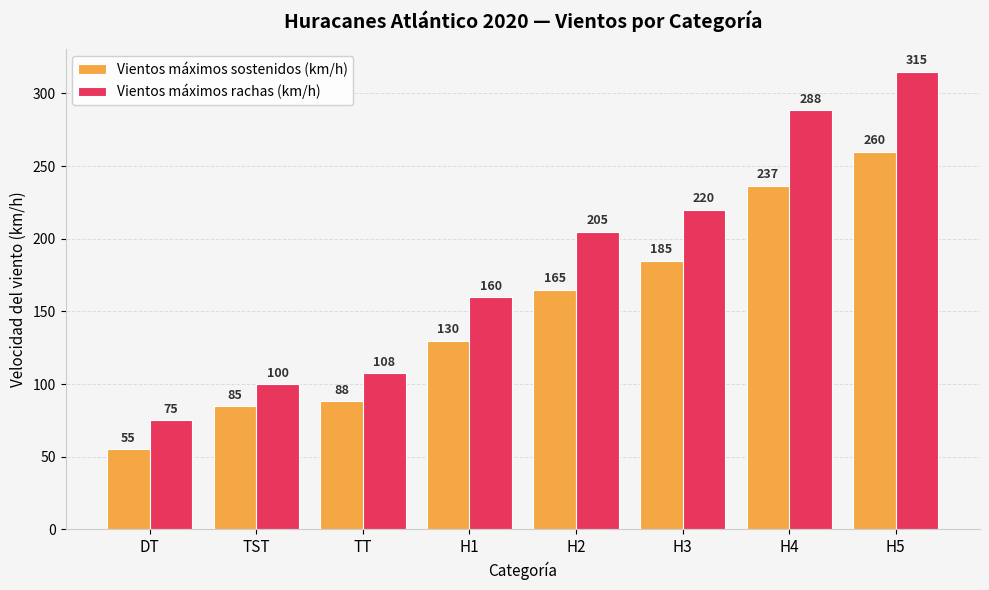

What is the approximate value of Vientos máximos rachas (km/h) at H3?

220.0